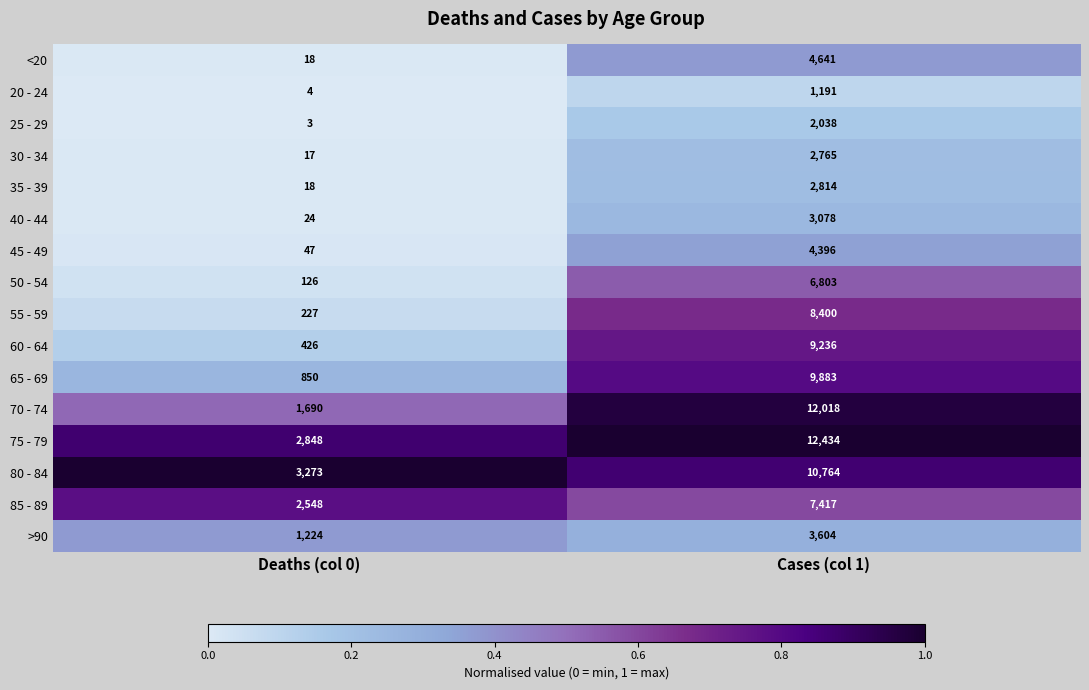

What is the maximum value shown in the chart?

12434